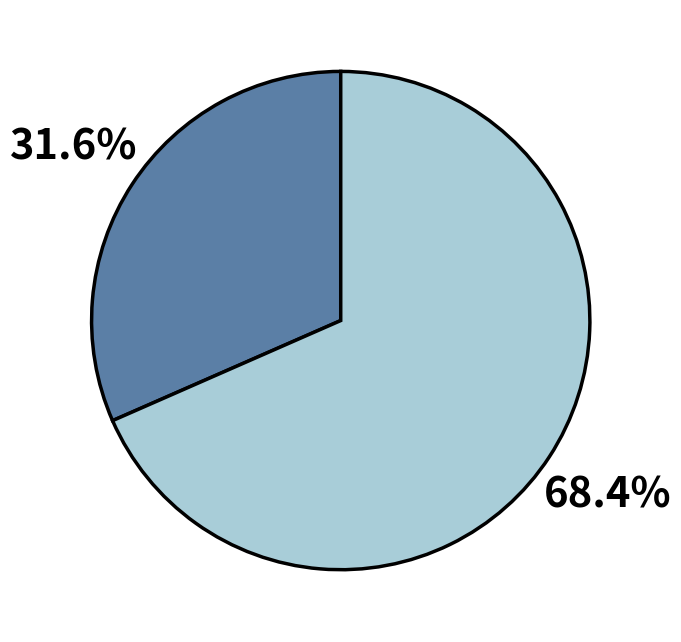

Does any single category account for the majority?

Yes